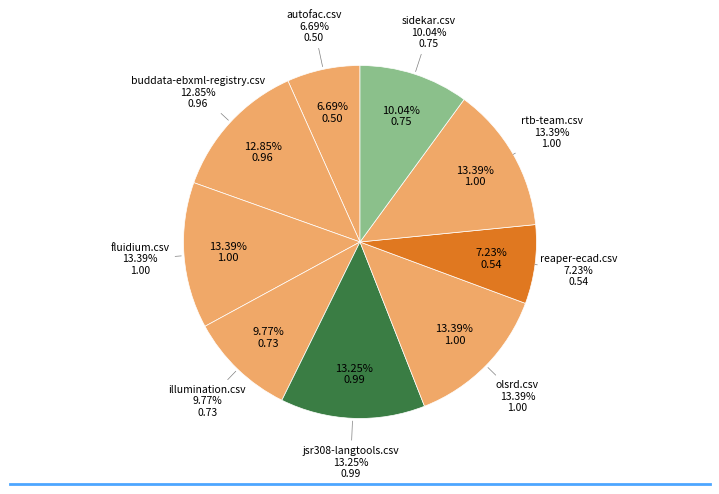

Does olsrd.csv represent more than half of the total?

No